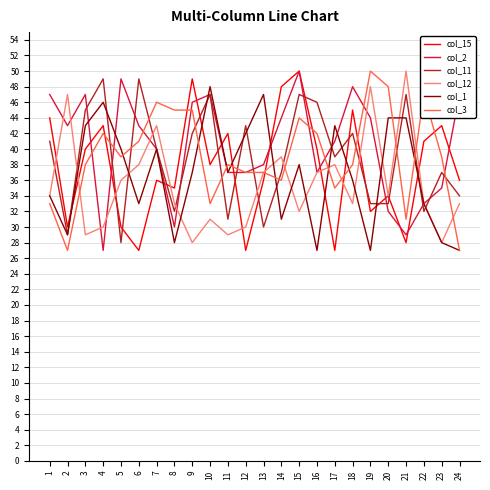

What is the highest value of the col_15 series?

50